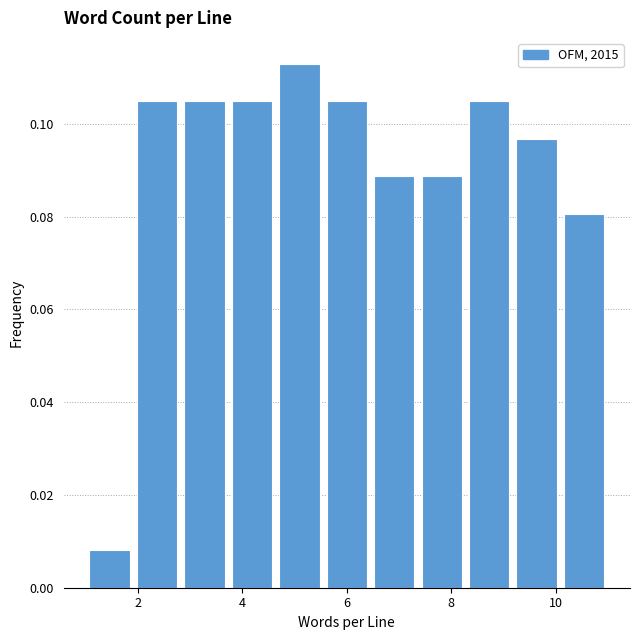

How tall is the bar that spans 7.4 to 8.2 on the x-axis? Neither the bar edges nor the heights are printed on the chart, so give them approximately, as read against the axes.

0.088